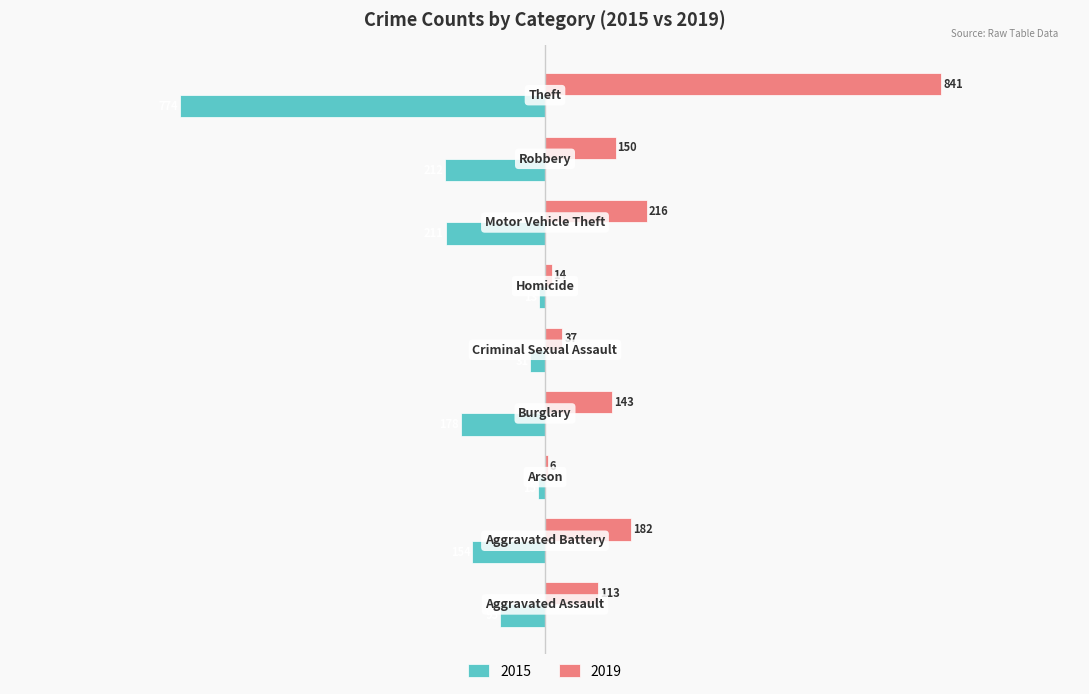

What is the sum of all 2019 values?

1702